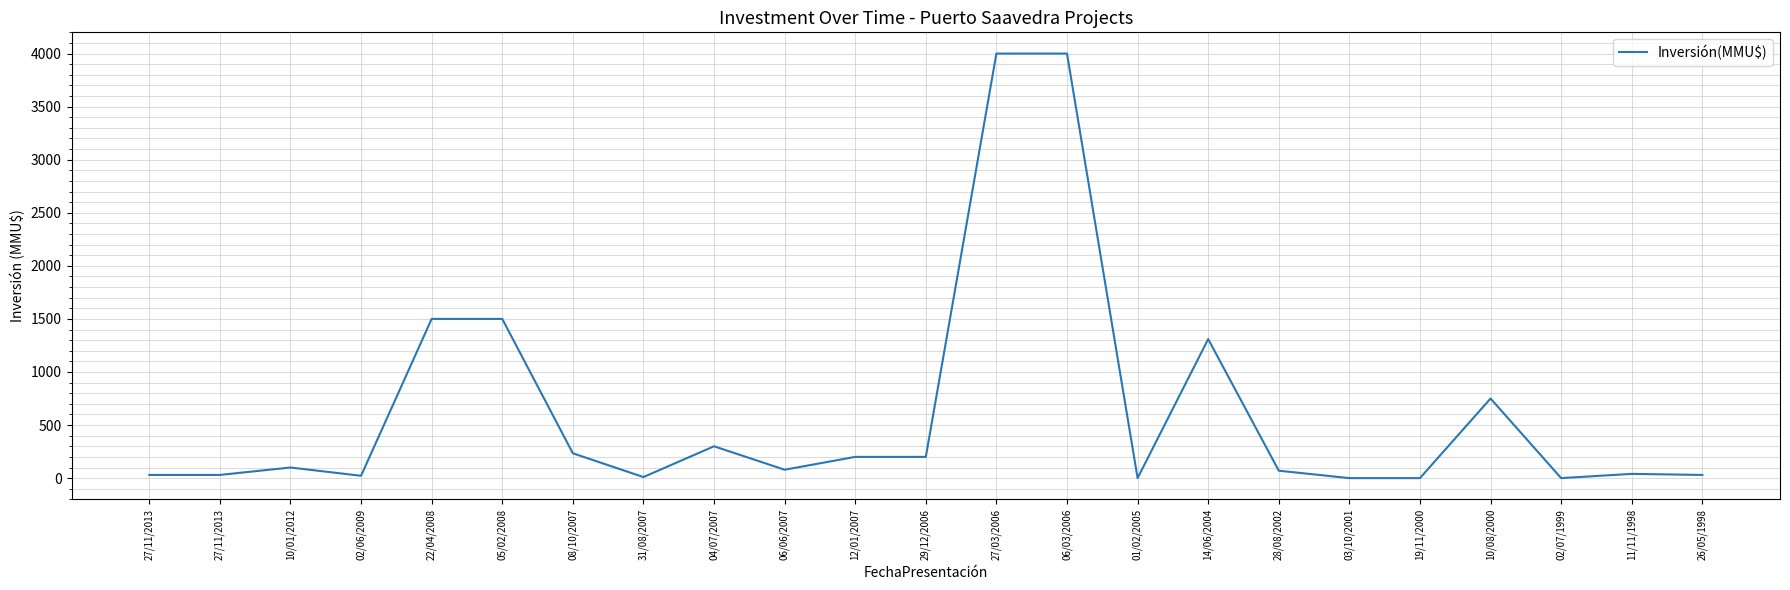

Reading left to right, what are all the values shown in this chart?

27/11/2013=30	27/11/2013=30	10/01/2012=100	02/06/2009=22	22/04/2008=1500	05/02/2008=1500	08/10/2007=234	31/08/2007=10	04/07/2007=300	06/06/2007=79	12/01/2007=200	29/12/2006=200	27/03/2006=4000	06/03/2006=4000	01/02/2005=0	14/06/2004=1310	28/08/2002=70	03/10/2001=0	19/11/2000=0	10/08/2000=750	02/07/1999=0	11/11/1998=40	26/05/1998=30